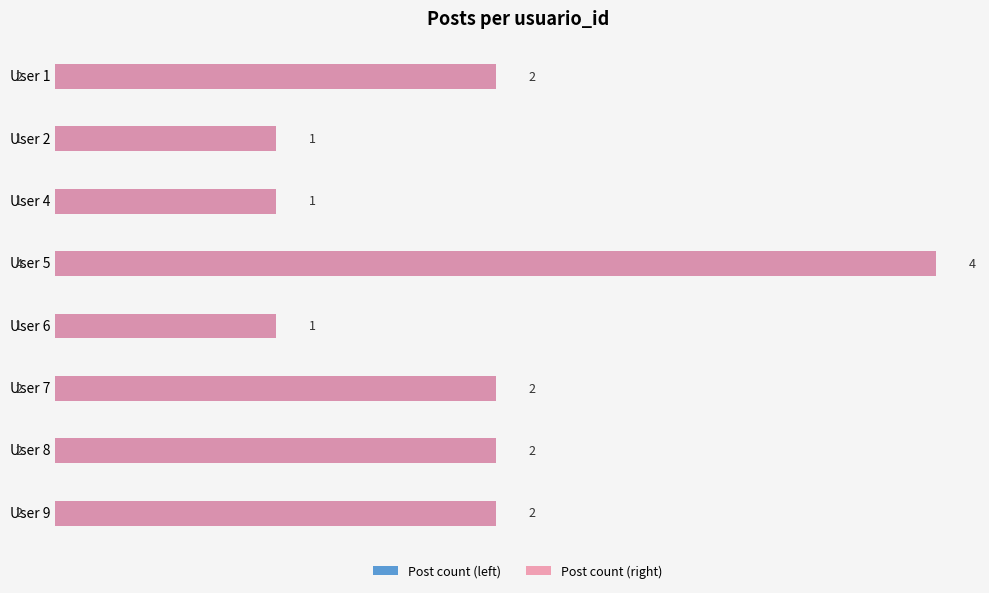

True or false: Post count (left) has a value of 1 at User 6.

True